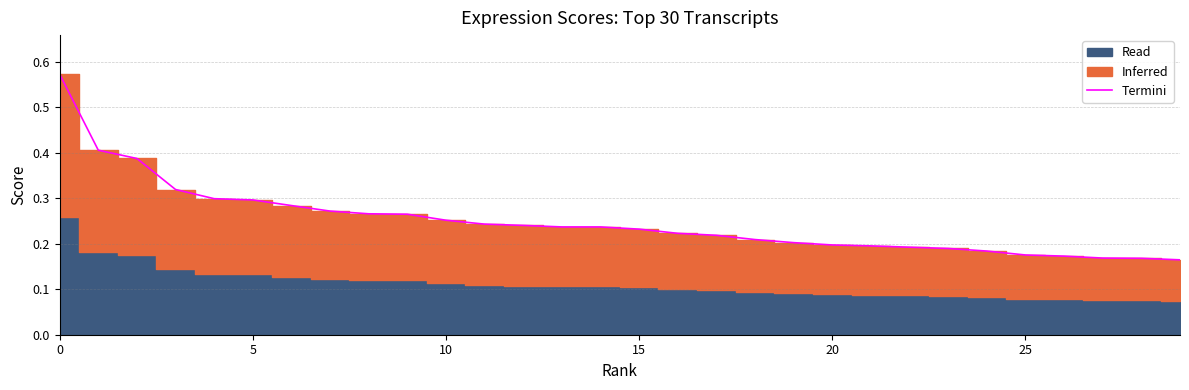

What is the sum of all values?

7.5